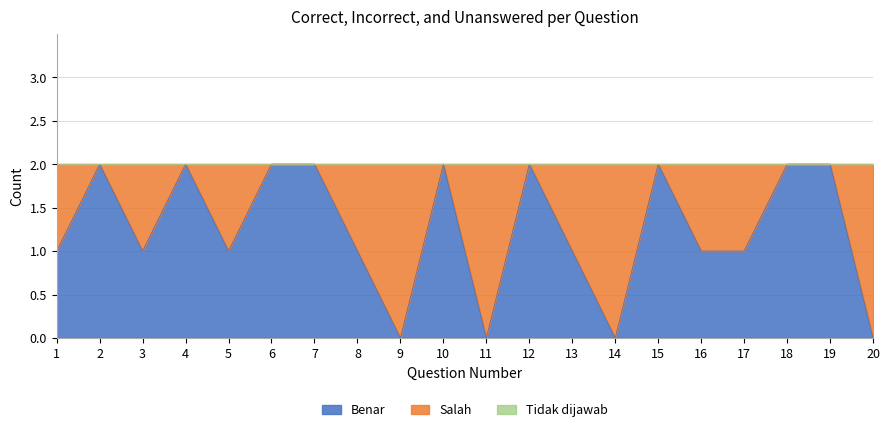

What is the maximum value shown in the chart?

2